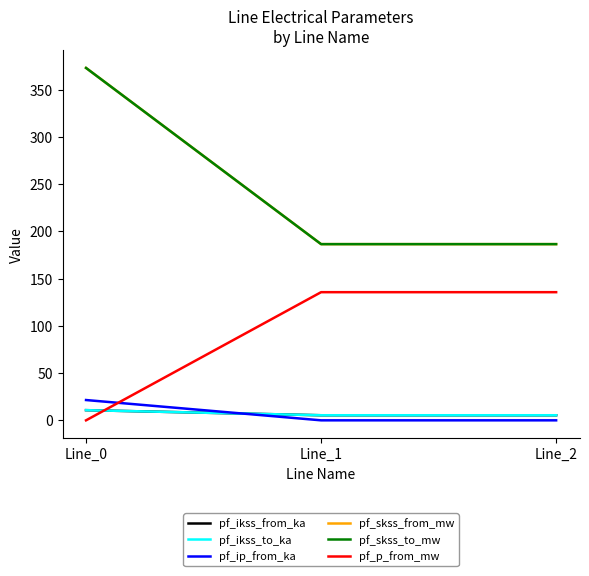

Does the chart have visible grid lines?

No